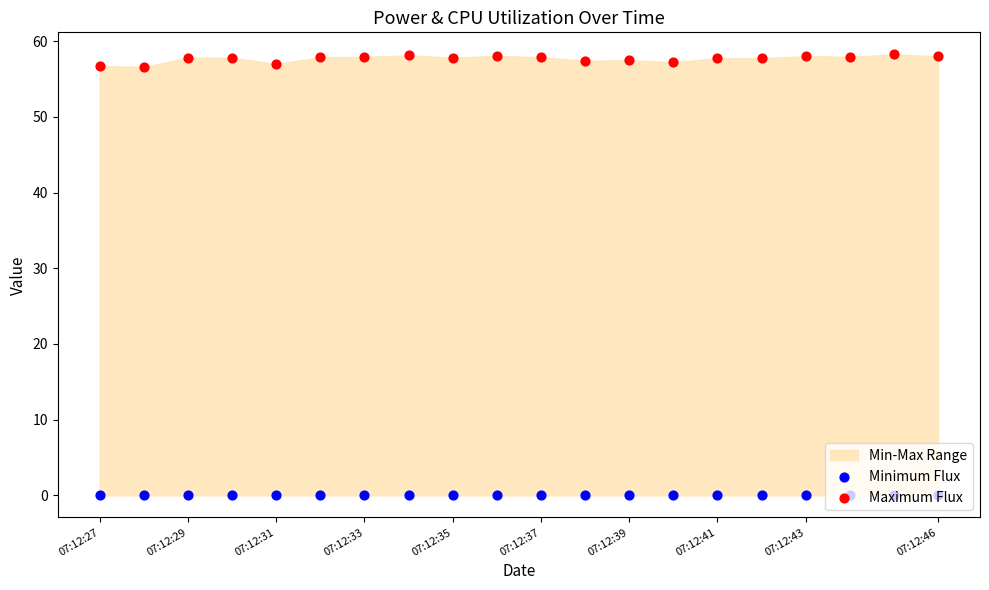

At which category is the sum across all series the highest?

18